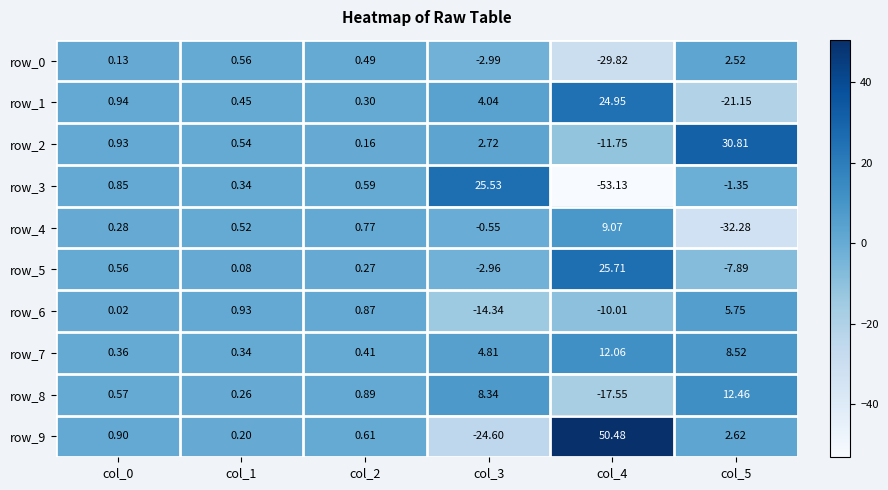

Which series has the widest spread of values?

row_3